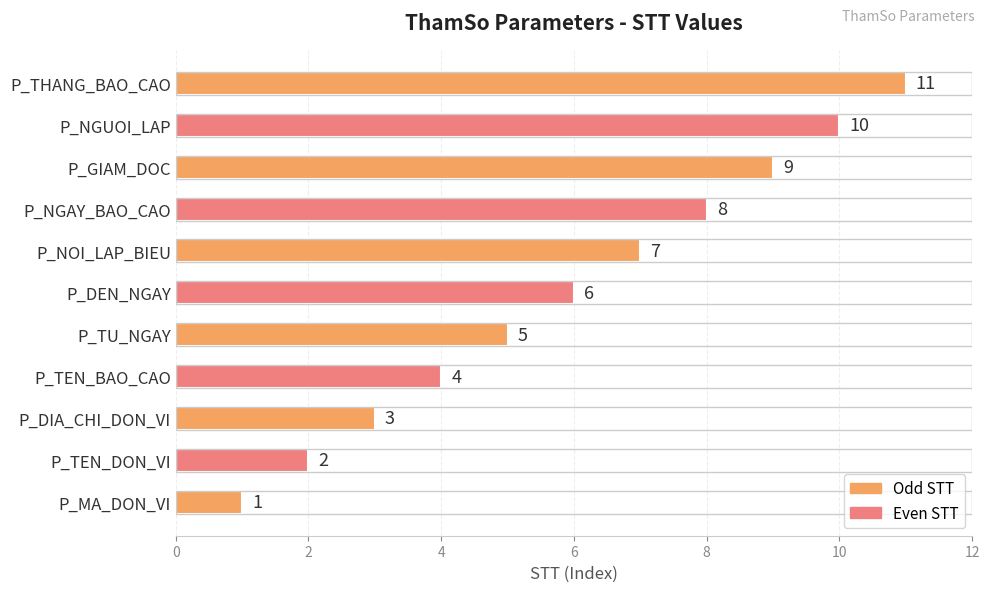

The chart shows a value of 12 at P_NOI_LAP_BIEU. True or false?

False